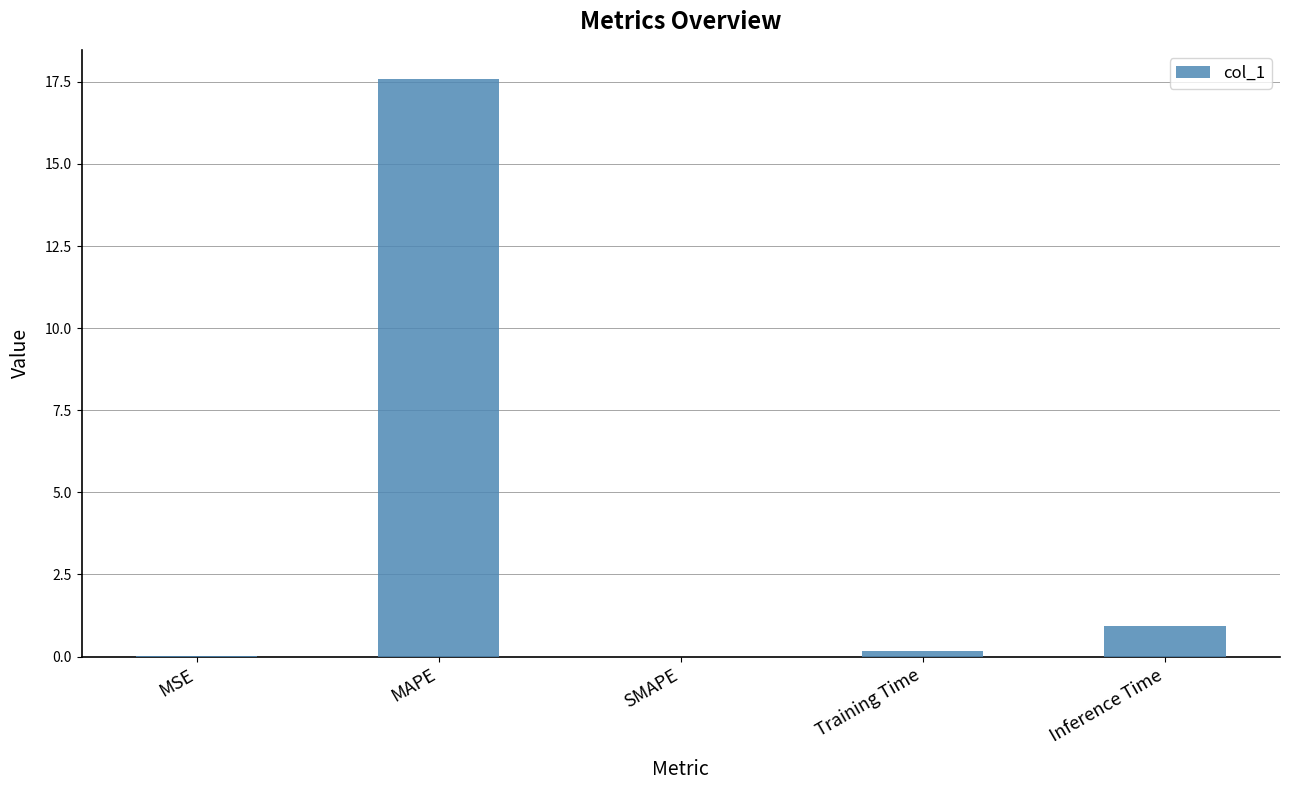

Between Inference Time and Training Time, which is larger?

Inference Time